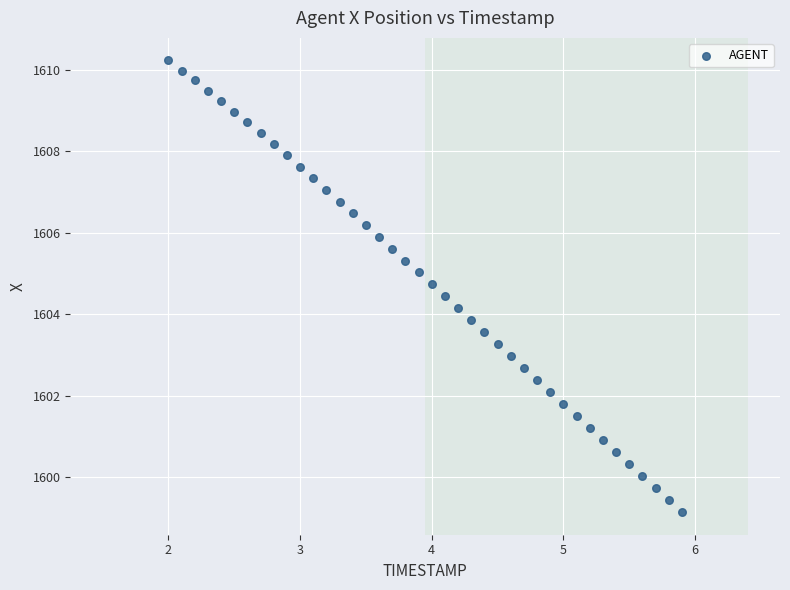

What is the range of Y values (max minus min)?

11.1